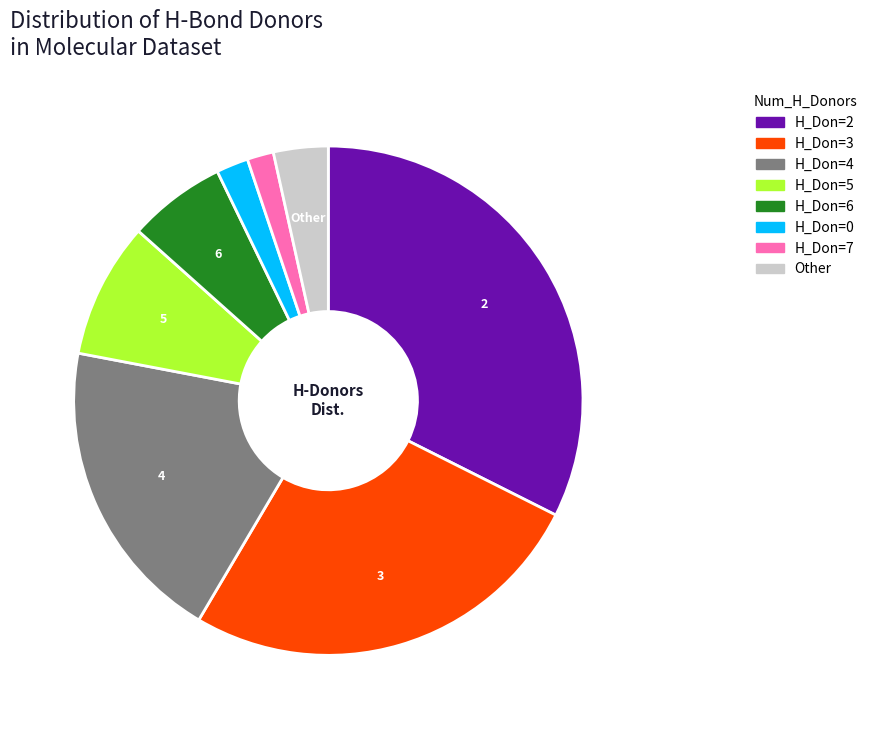

Does any single category account for the majority?

No